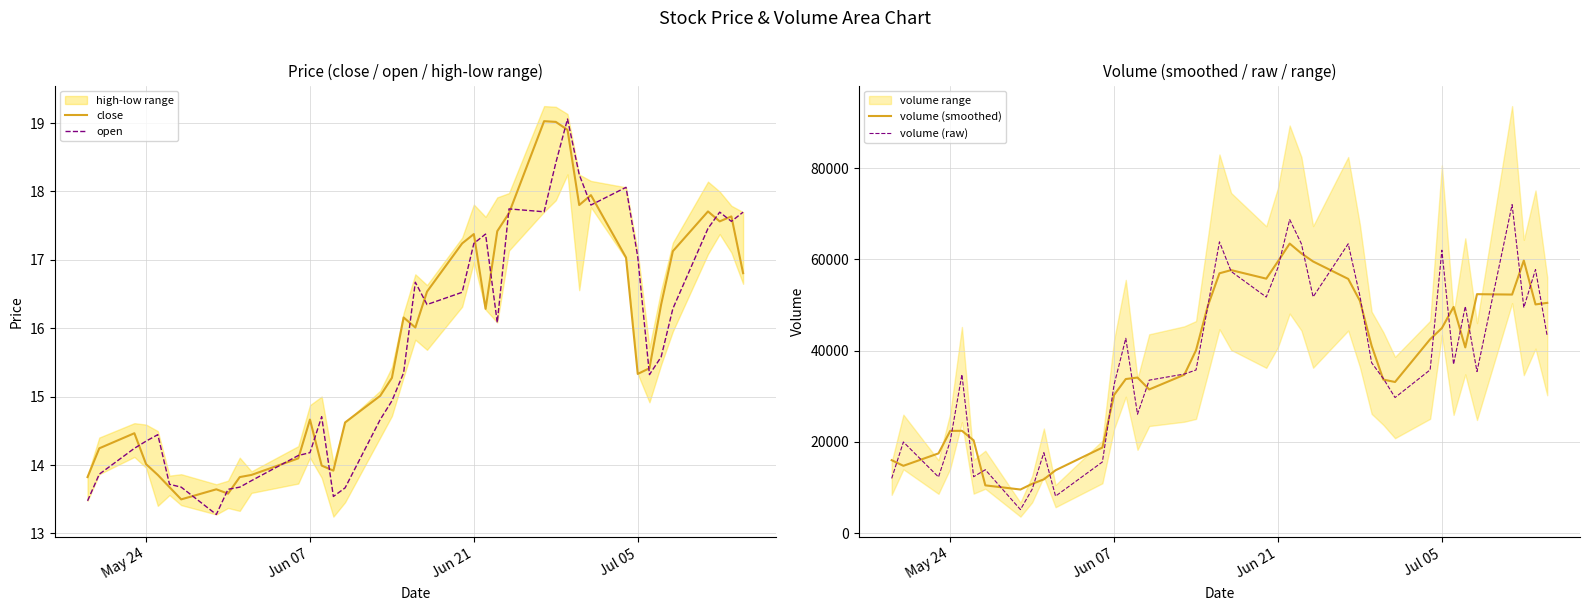

Read the open value at Jul 05.

17.0